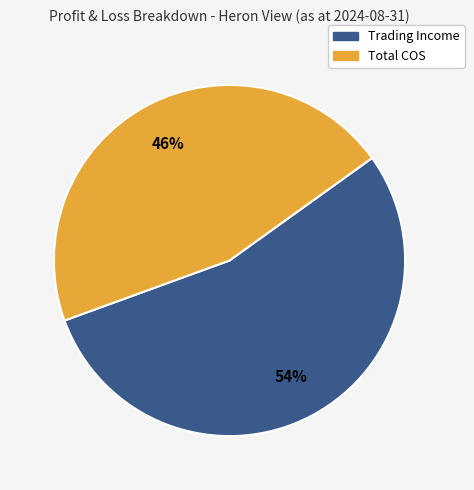

Is there any slice that represents more than half of the pie?

Yes